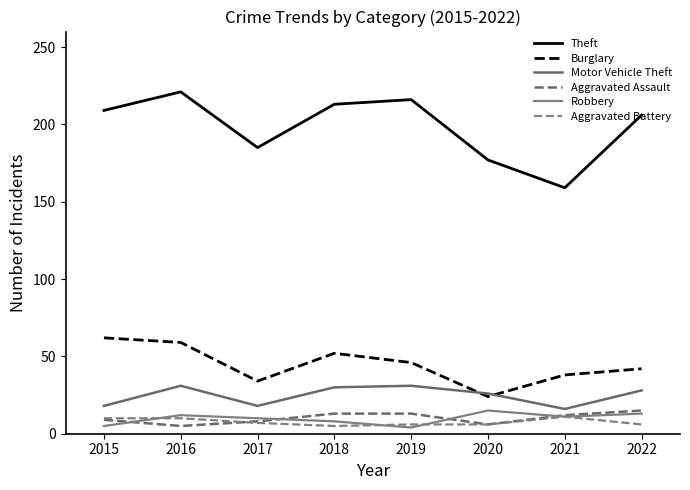

Does the chart have visible grid lines?

No